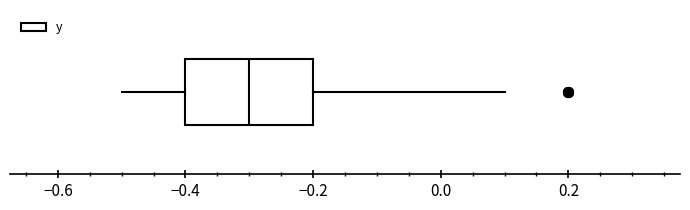

Read this box plot against the x-axis: the position of the median line, the range covered by the box, and the ends of both whiskers. The values are not printed on the chart, so give them approximately, as read against the axis.

median -0.3, box -0.4 to -0.2, whiskers -0.5 to 0.1